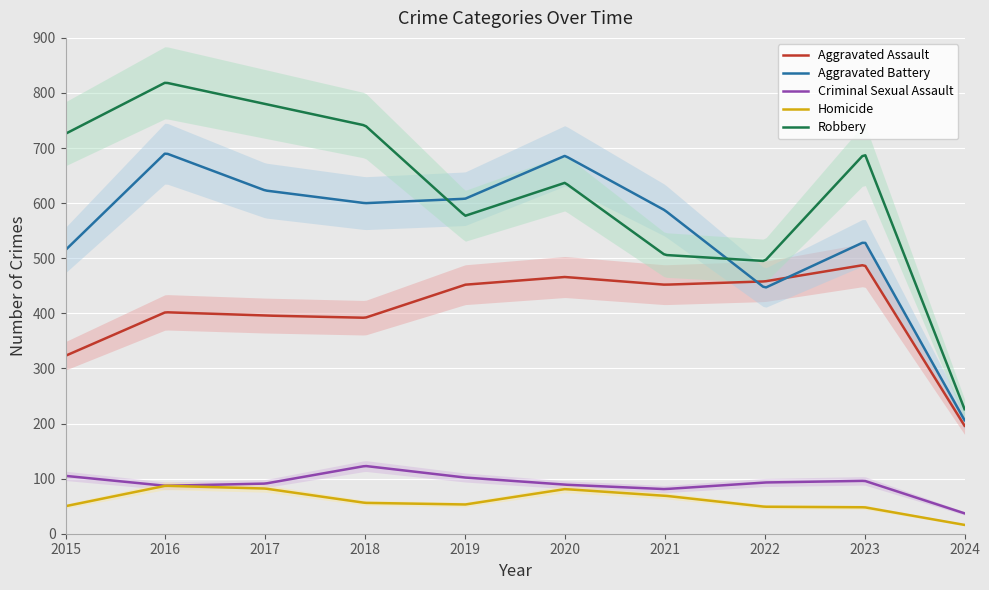

Rank the series at 2023 from lowest to highest value.

Homicide, Criminal Sexual Assault, Aggravated Assault, Aggravated Battery, Robbery